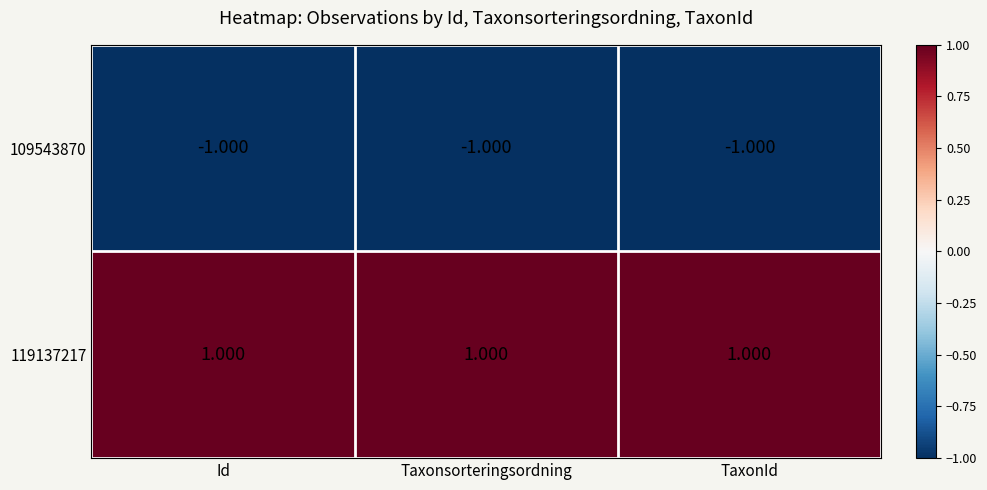

Where is 109543870 nearest to the value -1?

Id